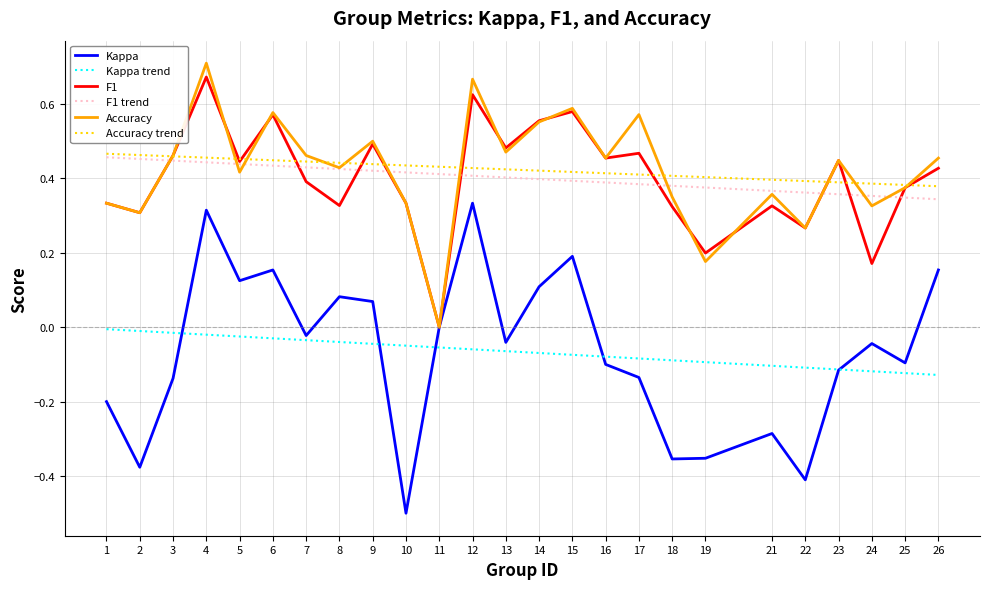

Which series has the largest range (max minus min)?

Kappa